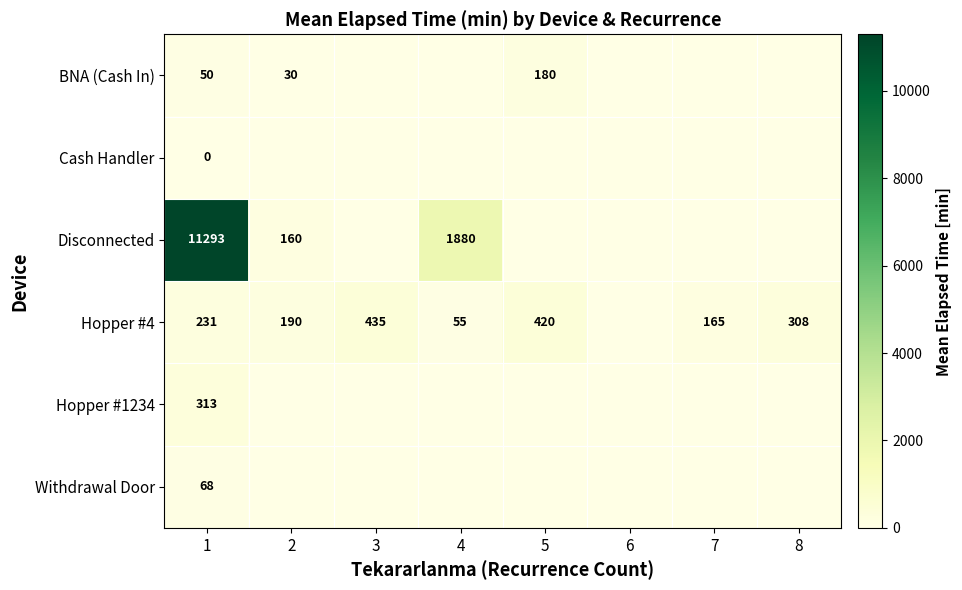

What is the difference between the Hopper #4 values at 2 and 3?

245